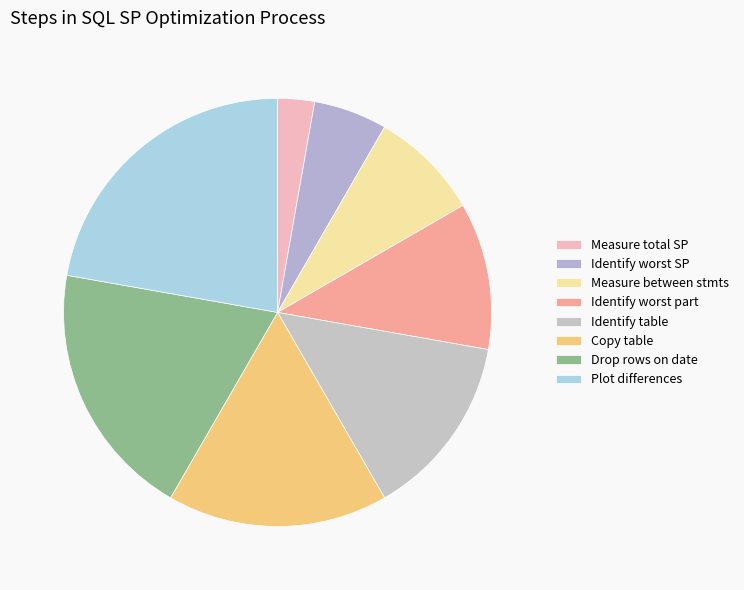

How many slices are in this pie chart?

8